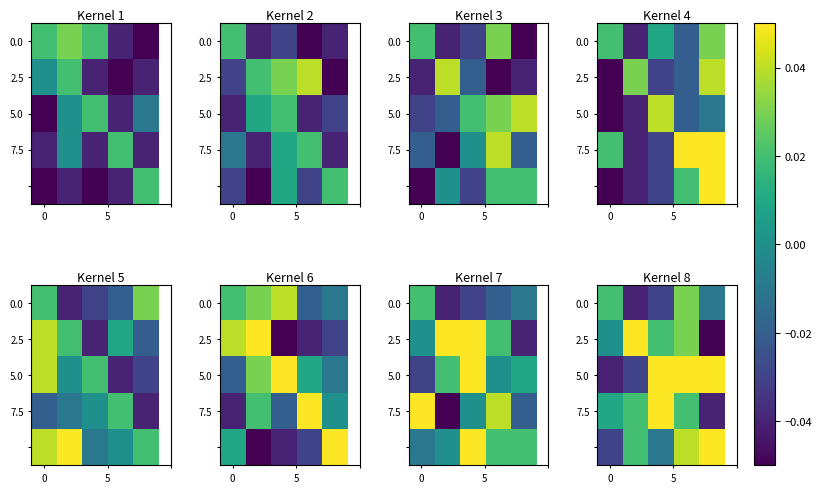

At how many categories does at least one series exceed 0?

5